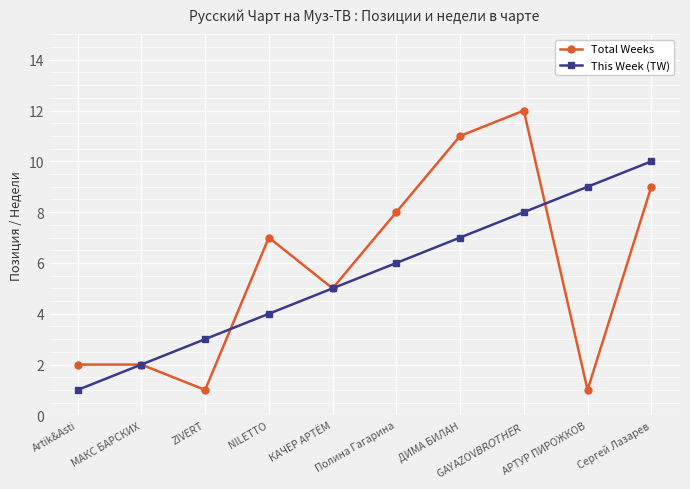

Is it true that This Week (TW) equals 6 at АРТУР ПИРОЖКОВ?

False